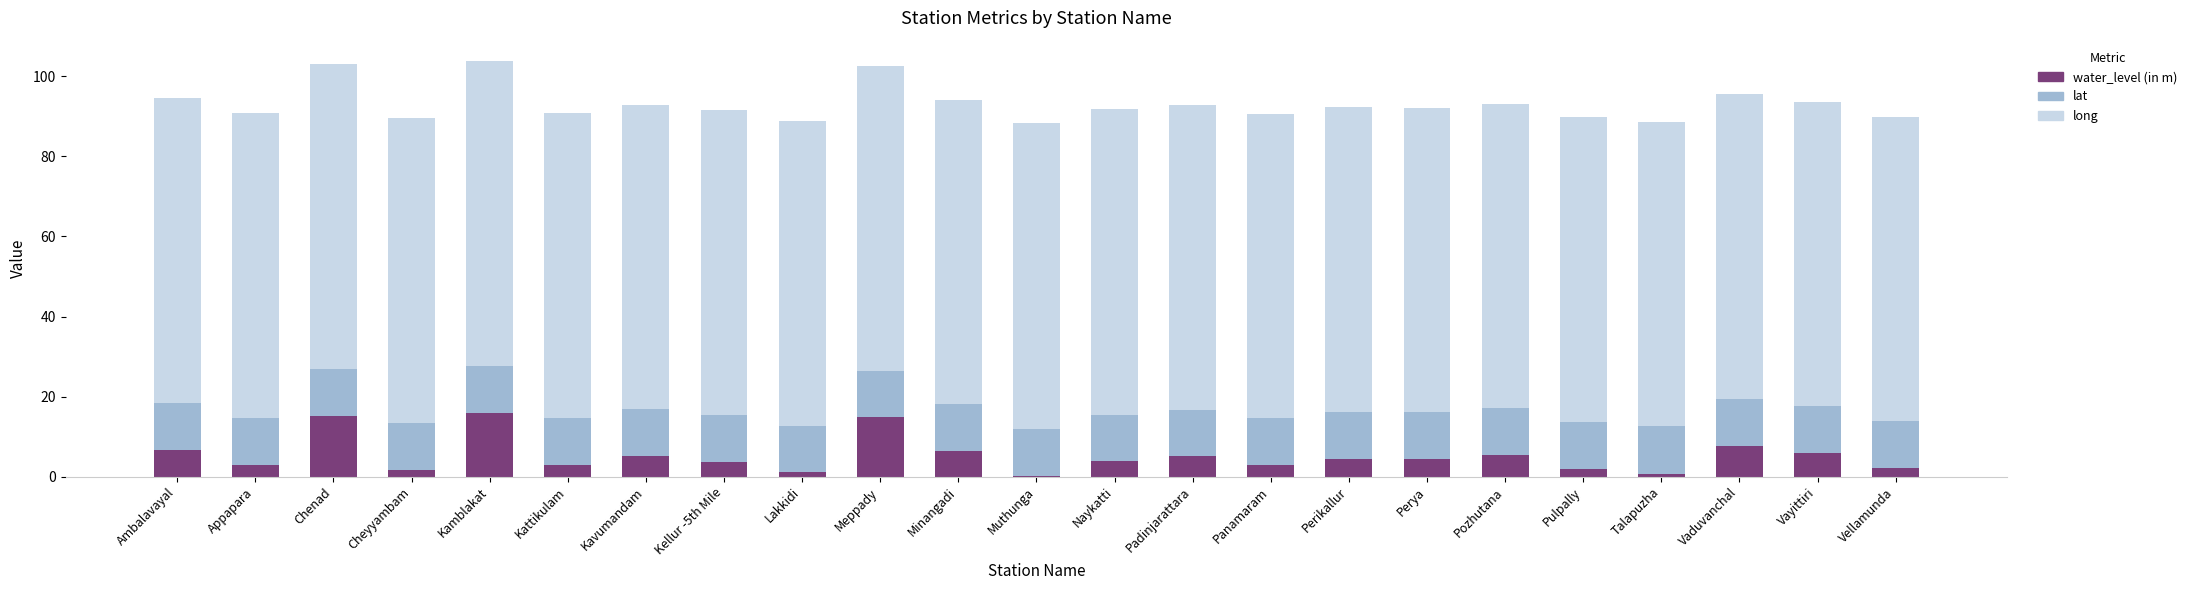

Are the bars grouped side by side (vs. stacked)?

No